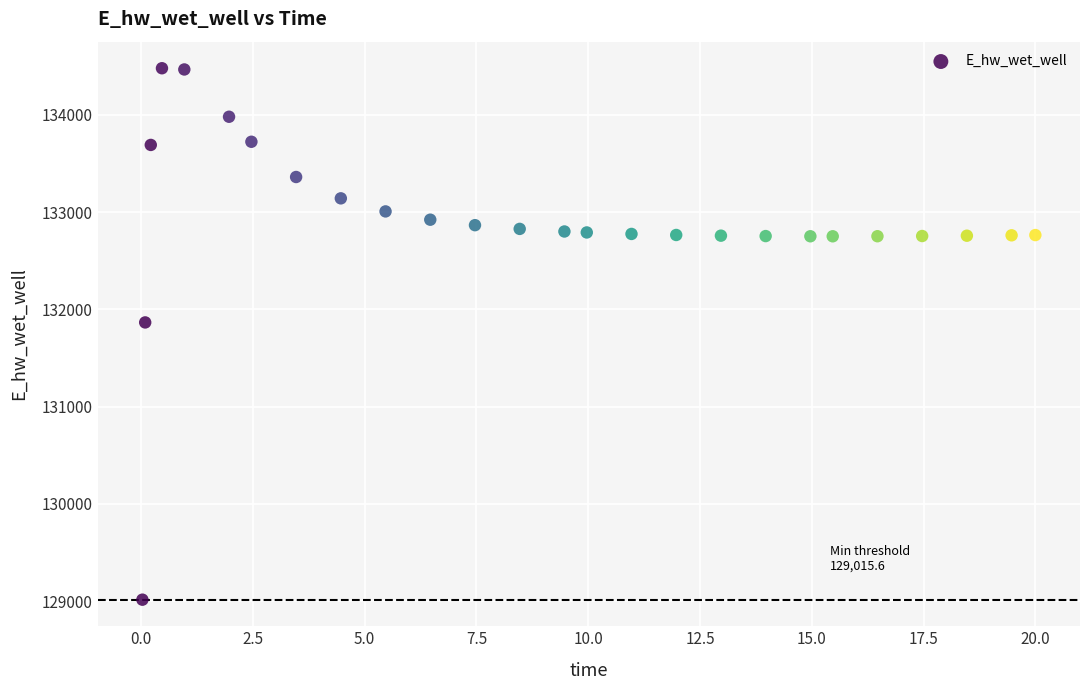

What Y value in the scatter plot is closest to 131748?

131866.7